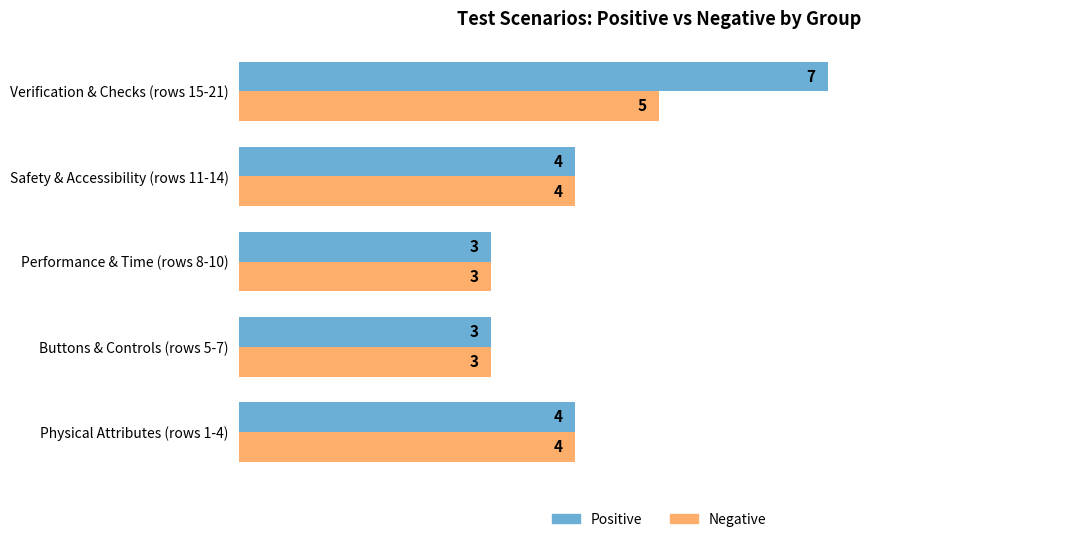

How many series are shown in this chart?

2